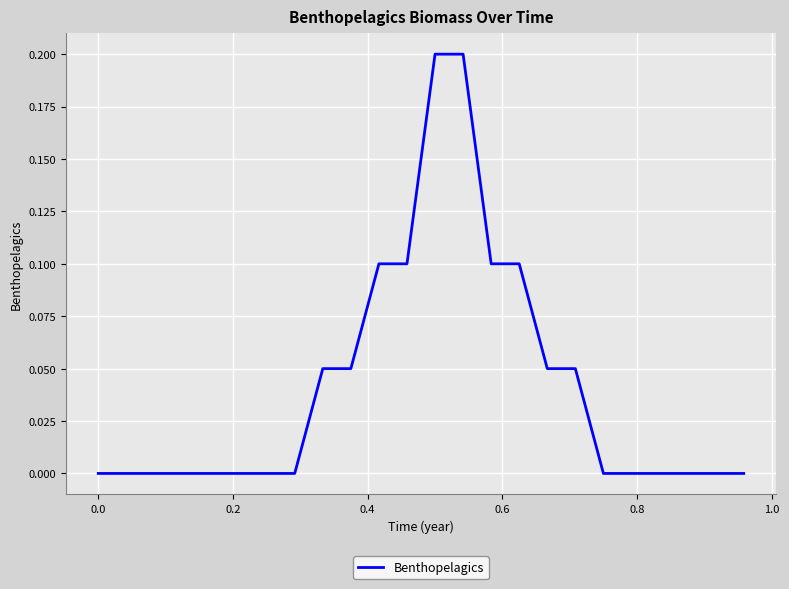

How many lines are shown in the chart?

1